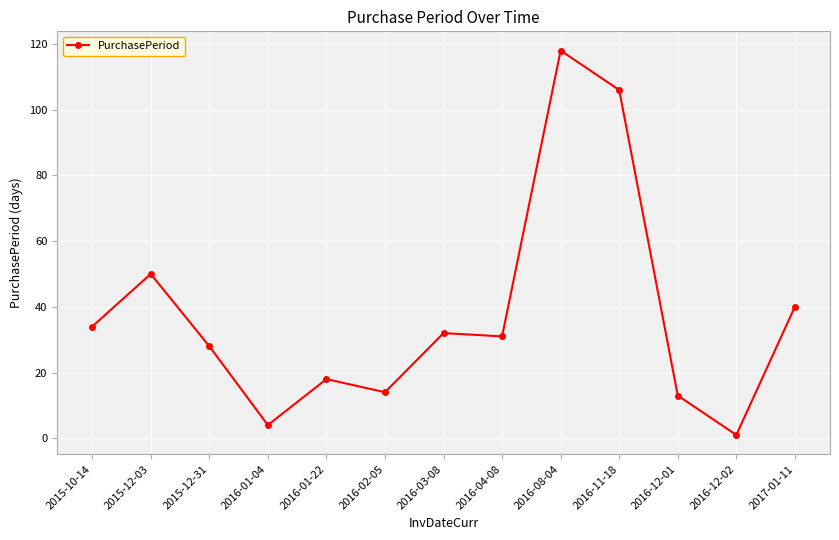

Reading right to left, extract all data points from this chart.

2017-01-11=40	2016-12-02=1	2016-12-01=13	2016-11-18=106	2016-08-04=118	2016-04-08=31	2016-03-08=32	2016-02-05=14	2016-01-22=18	2016-01-04=4	2015-12-31=28	2015-12-03=50	2015-10-14=34